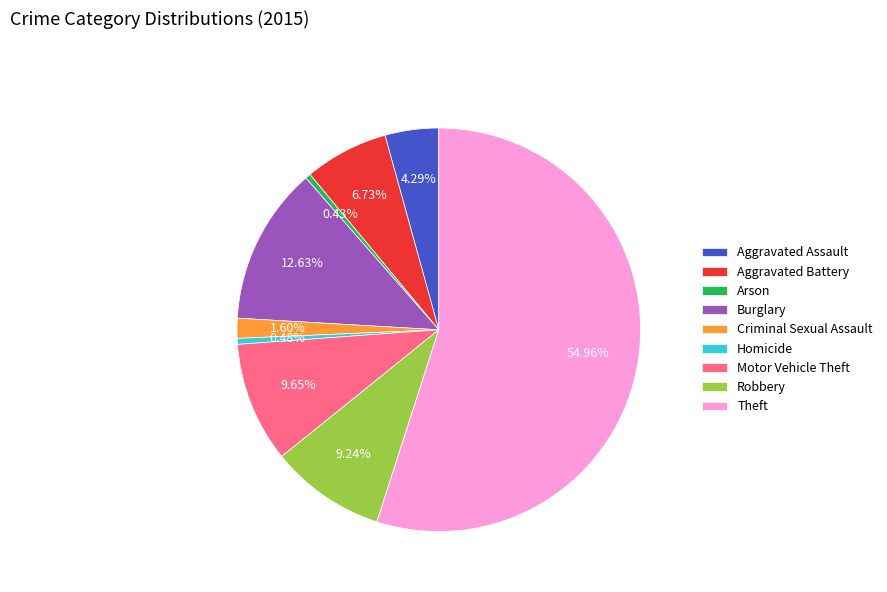

What percentage do Arson and Aggravated Battery together represent?

7.2%